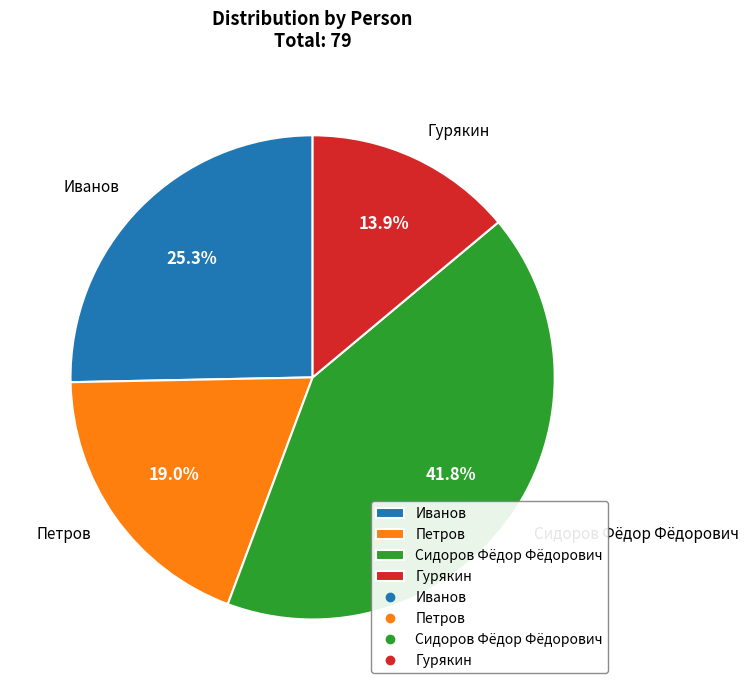

The Гурякин slice represents 14% of the pie. True or false?

True